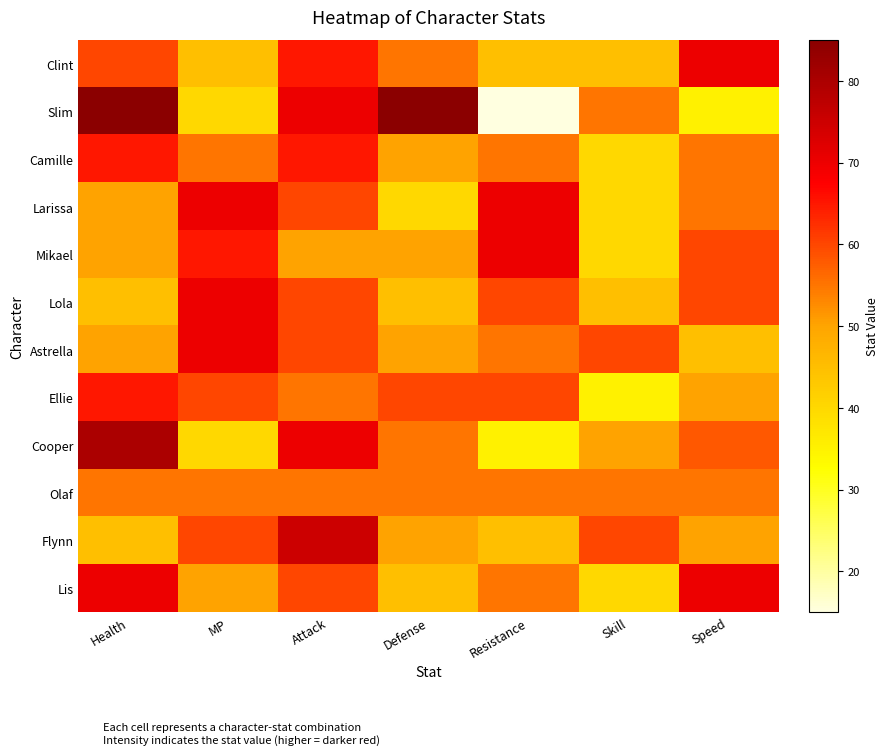

Between Health and Defense, which series saw the biggest shift?

Cooper